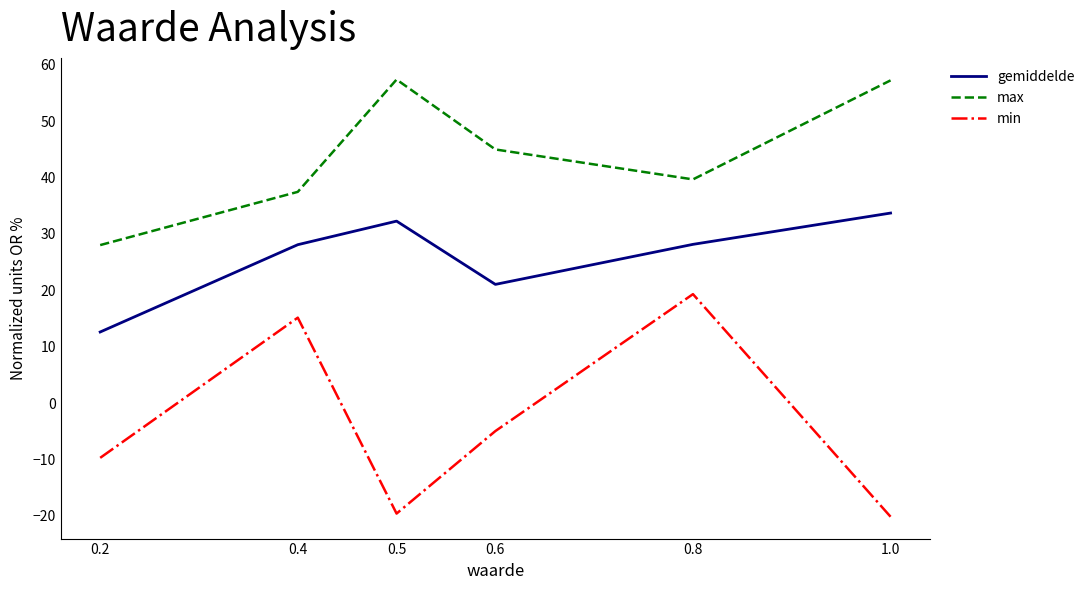

What value does the min series have at 0.2?

-9.7